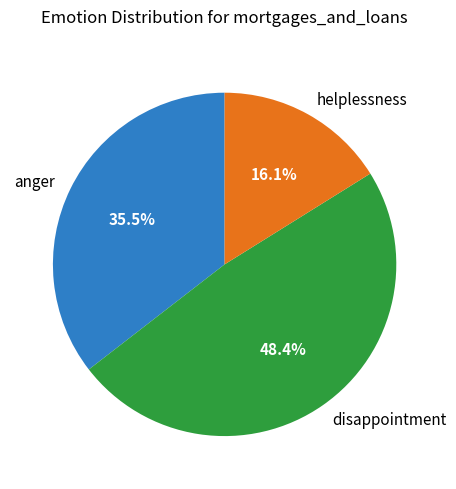

Does helplessness represent more than half of the total?

No